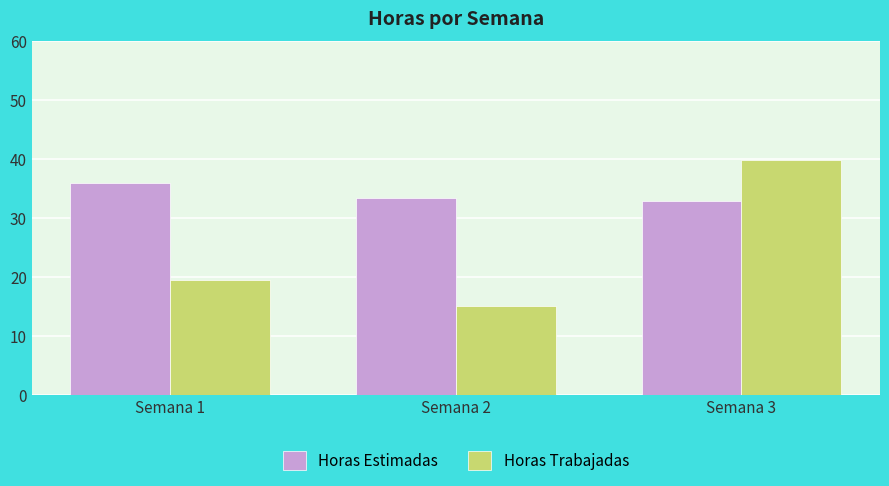

What is the sum of the Horas Estimadas values at Semana 3 and Semana 2?

66.5